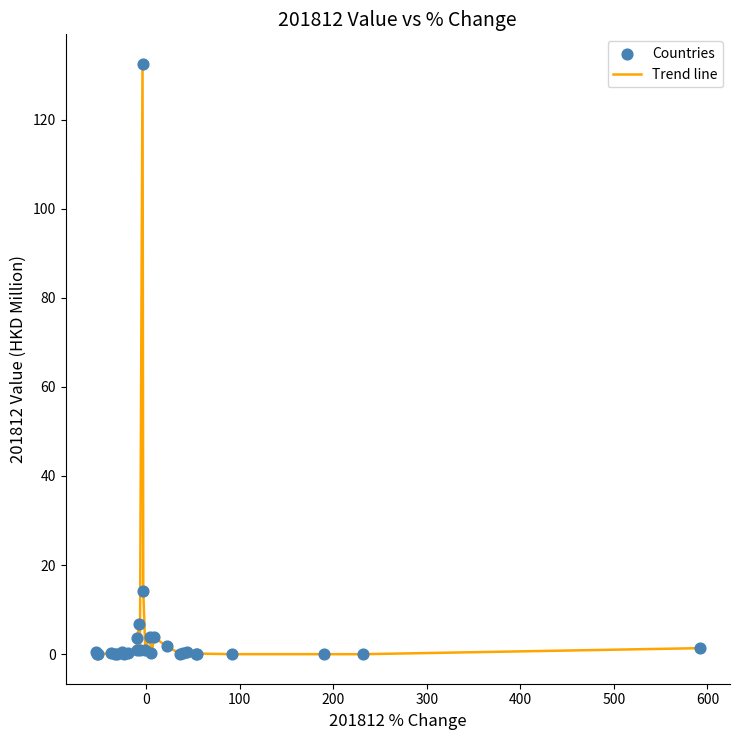

What is the greatest value displayed?

132.5